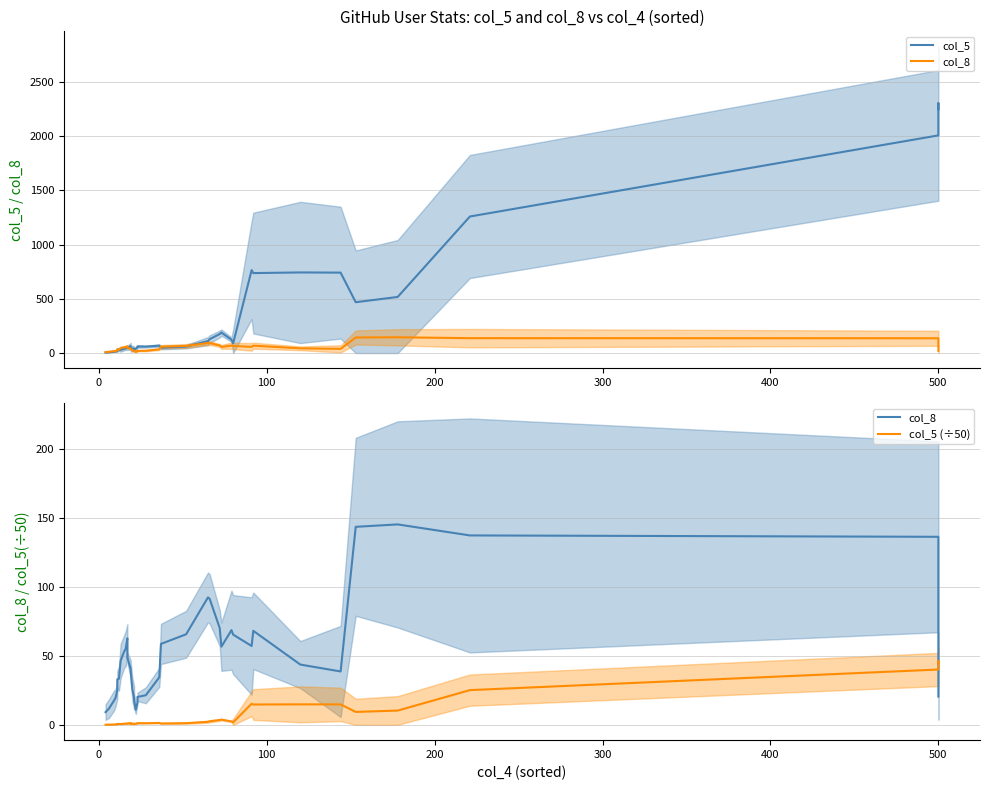

Which series has the largest total across all categories?

col_5